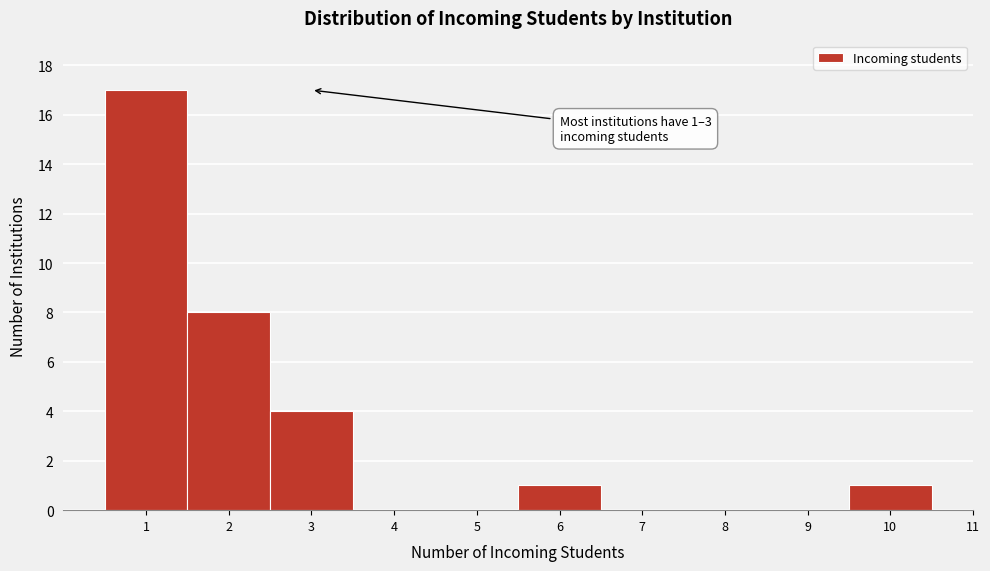

Which range on the x-axis has the tallest bar?

0.5 to 1.5